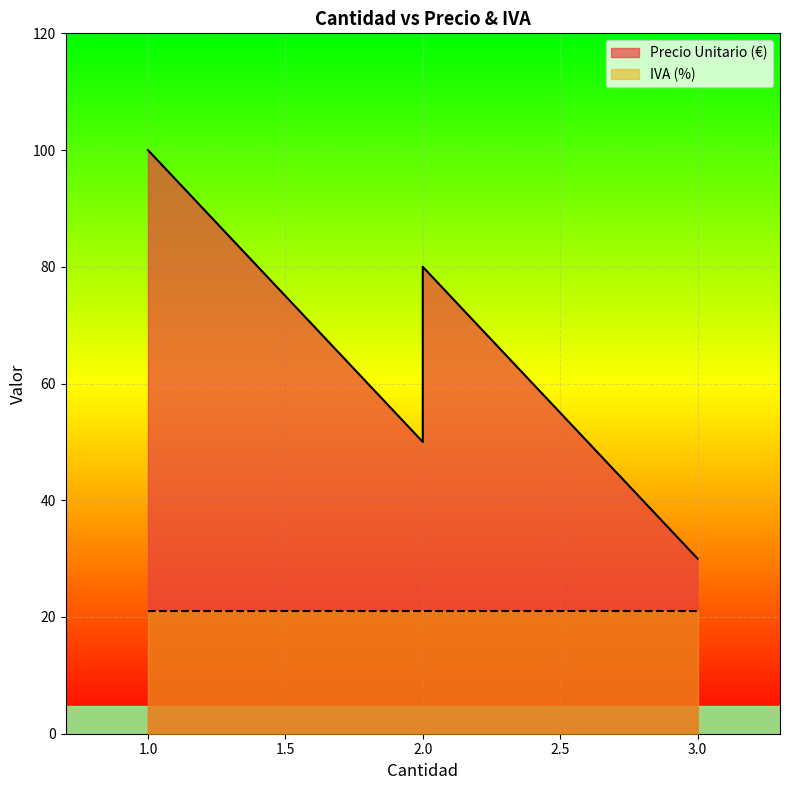

How many series are shown in this chart?

2